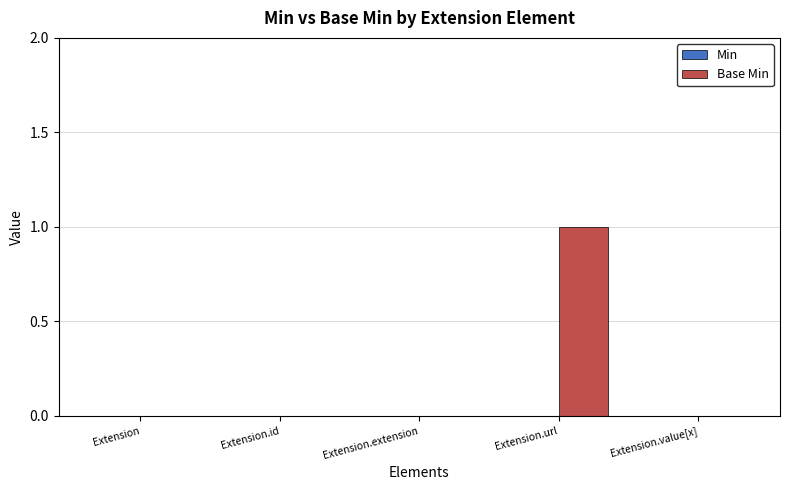

Reading left to right, extract all data points from this chart.

Extension=0	Extension.id=0	Extension.extension=0	Extension.url=1	Extension.value[x]=0